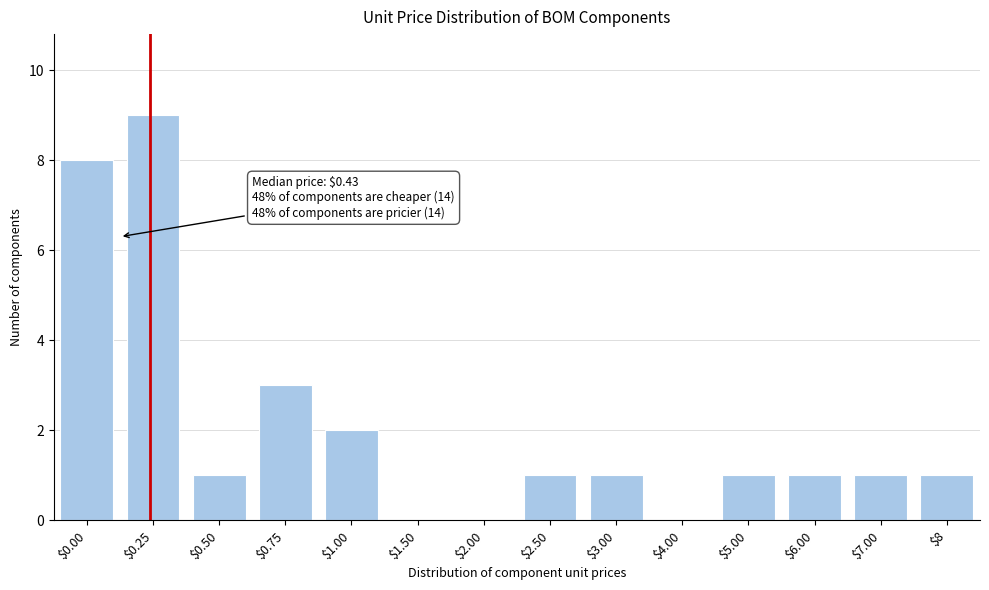

At which category does the chart reach its peak across all series?

$0.25